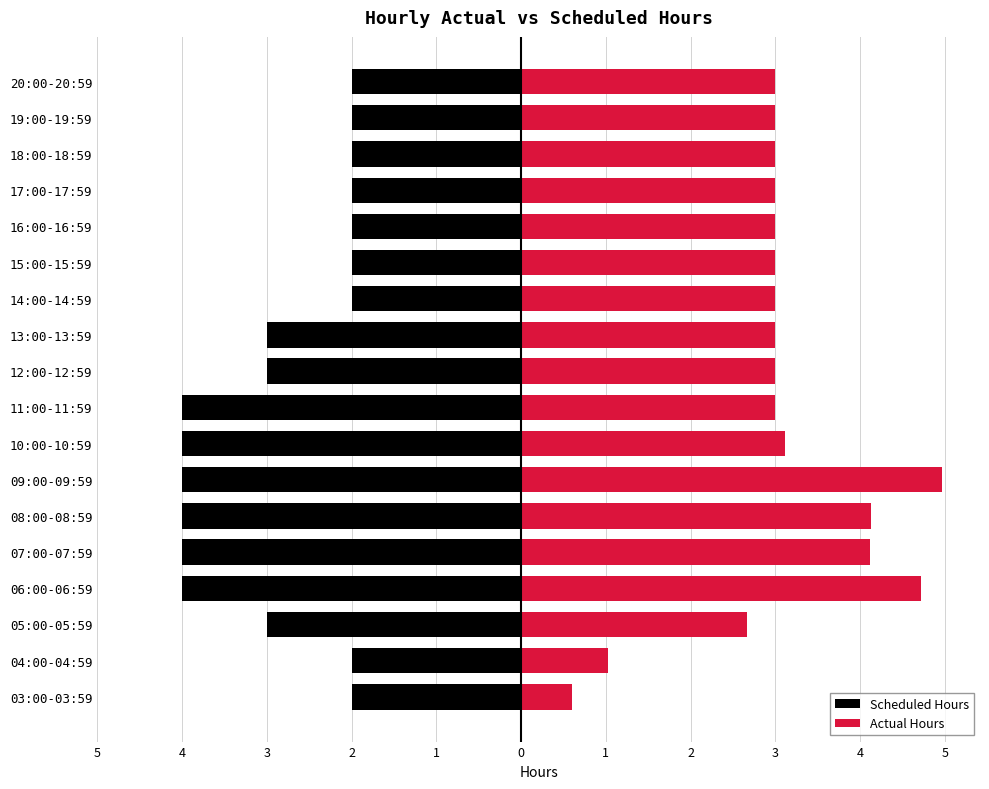

Rank the series at 16:00-16:59 from highest to lowest value.

Actual Hours, Scheduled Hours